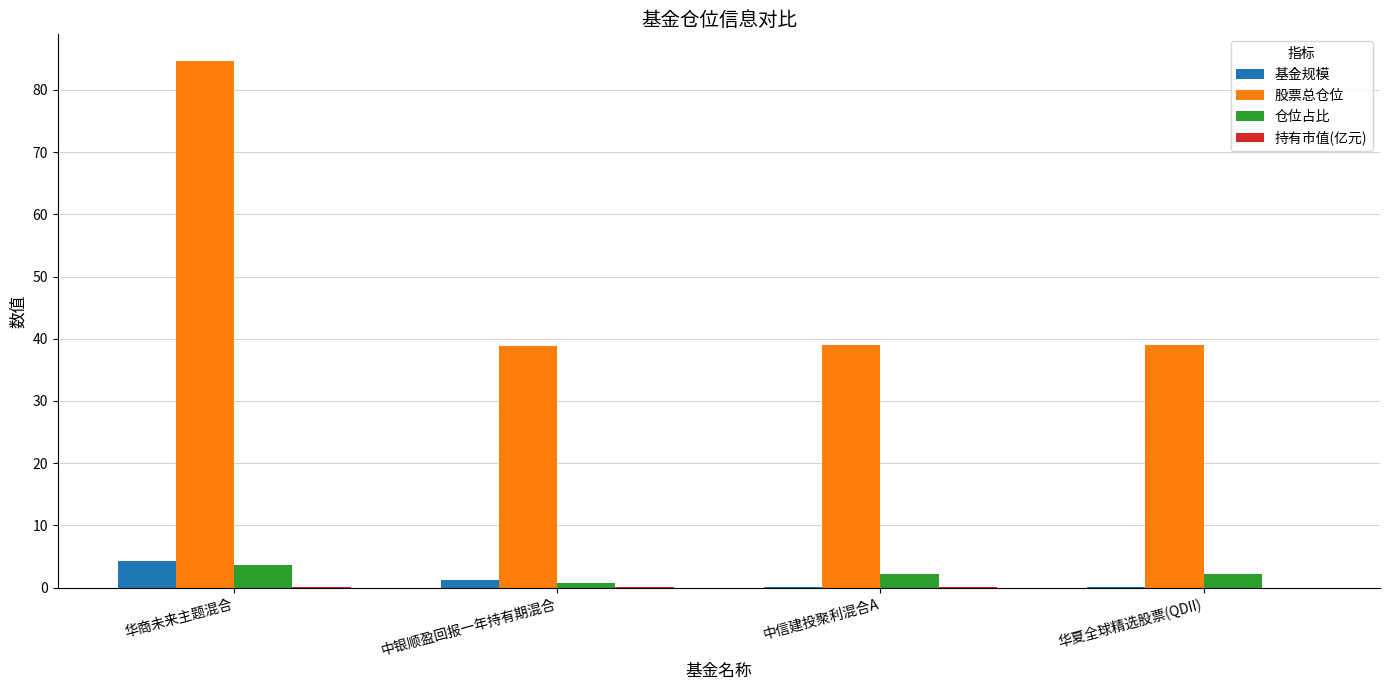

Which category has the highest value across all series?

华商未来主题混合